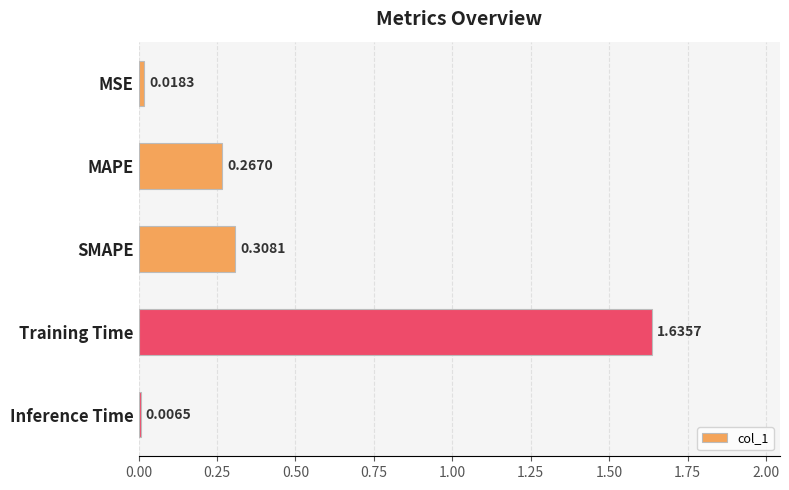

List the labels in order of value, smallest first.

Inference Time, MSE, MAPE, SMAPE, Training Time